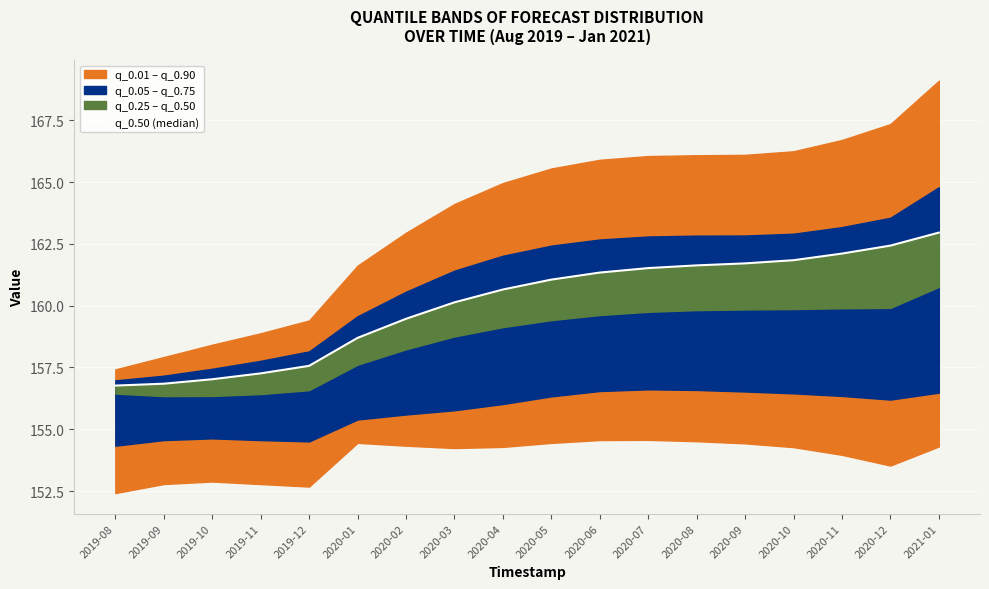

Which label corresponds to the smallest value in the chart?

2019-08